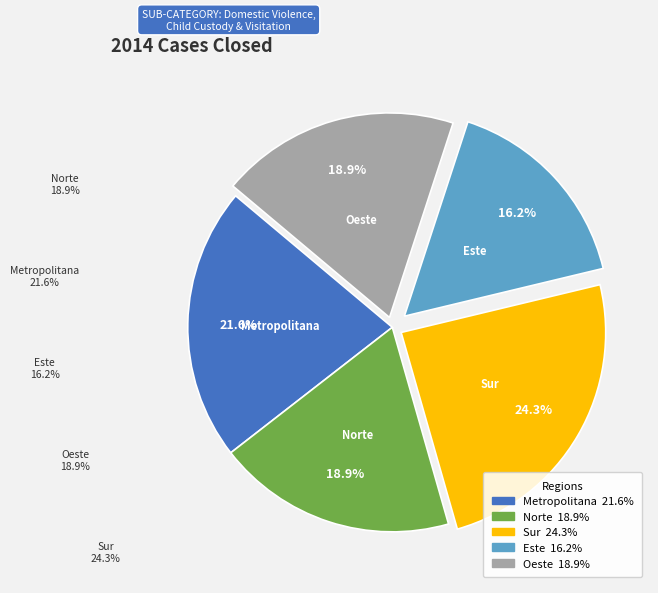

How many segments does this pie chart have?

5